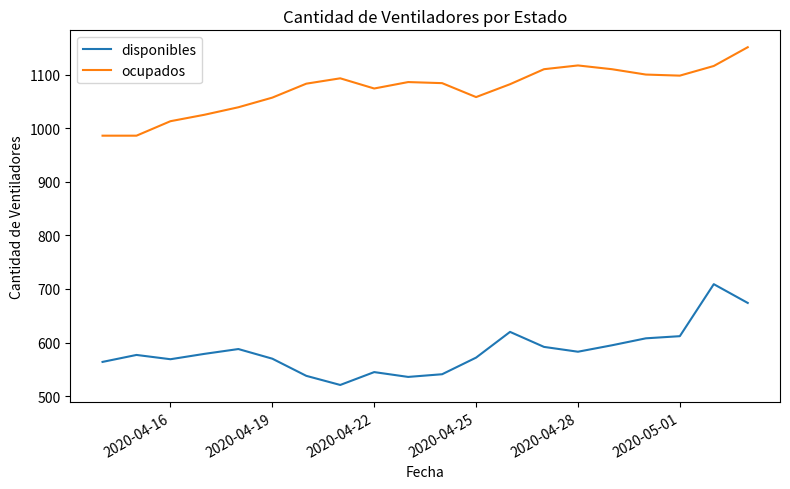

Rank the series by their average value, from lowest to highest.

disponibles, ocupados